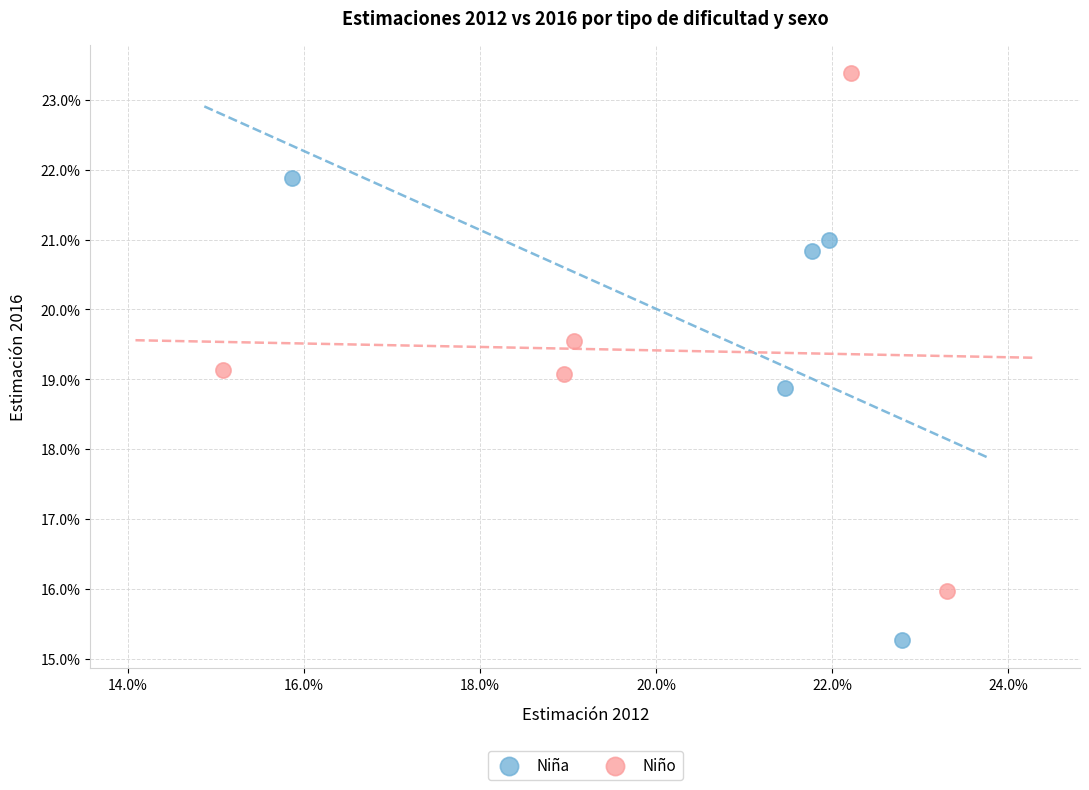

What are all the series names shown in the legend?

Niña, Niño